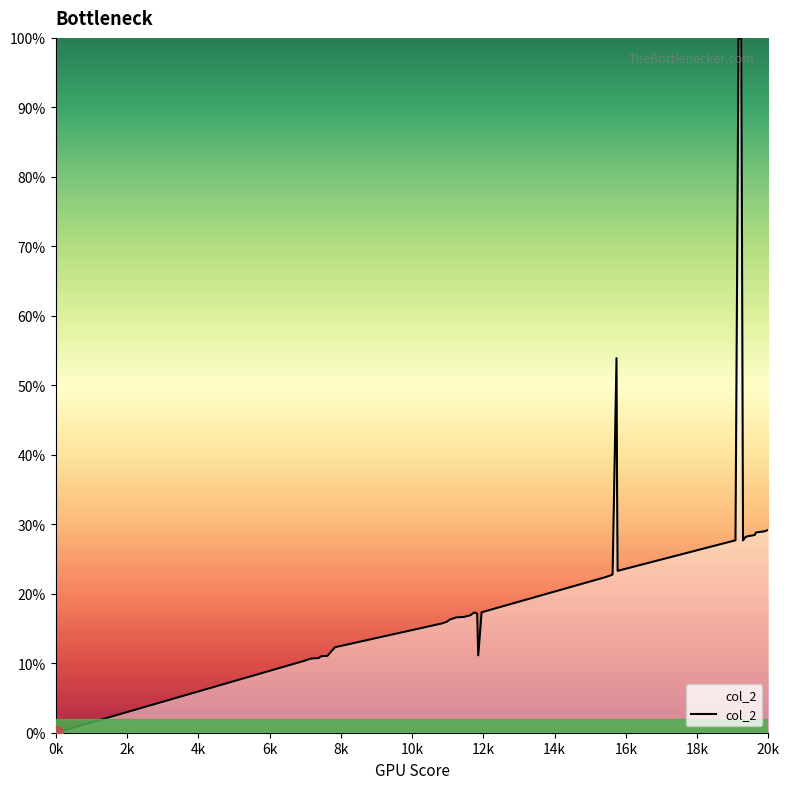

What is the greatest value displayed?

100.0